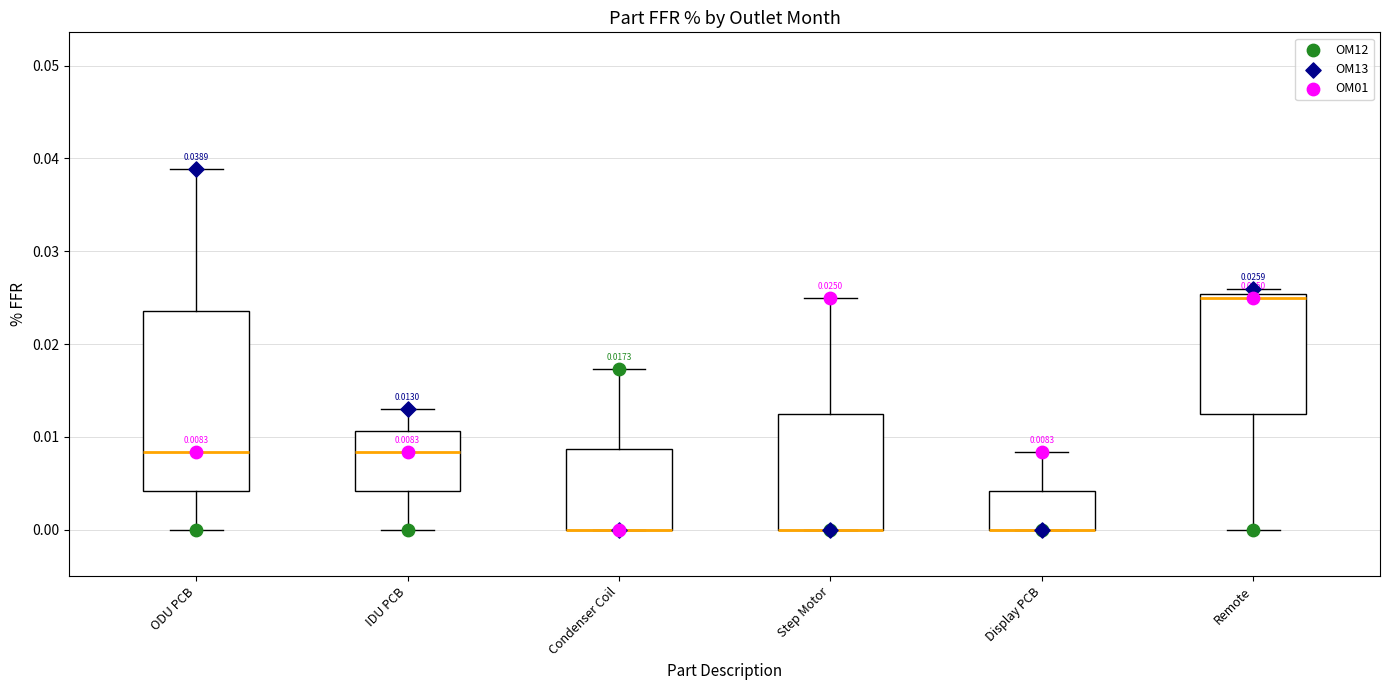

Comparing the boxes themselves (not the whiskers), which one is the tallest?

ODU PCB